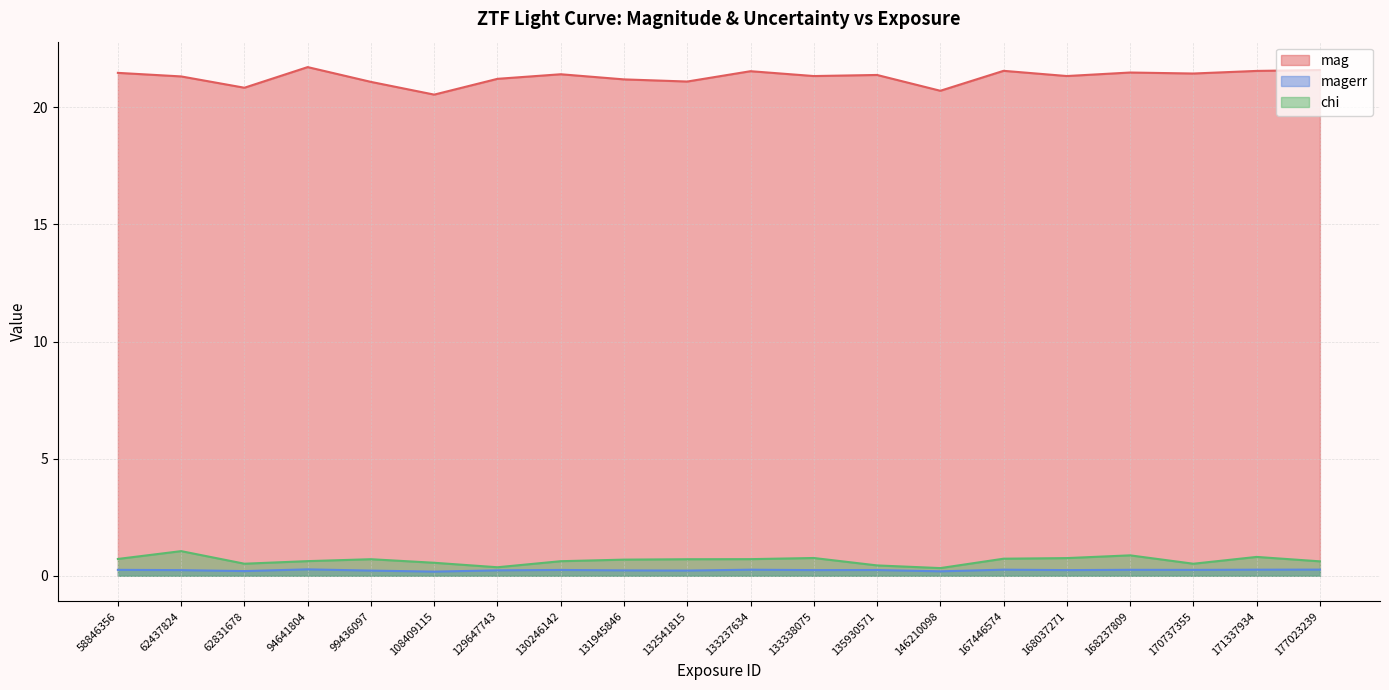

What is the difference between the maximum and minimum values in the mag series?

1.2